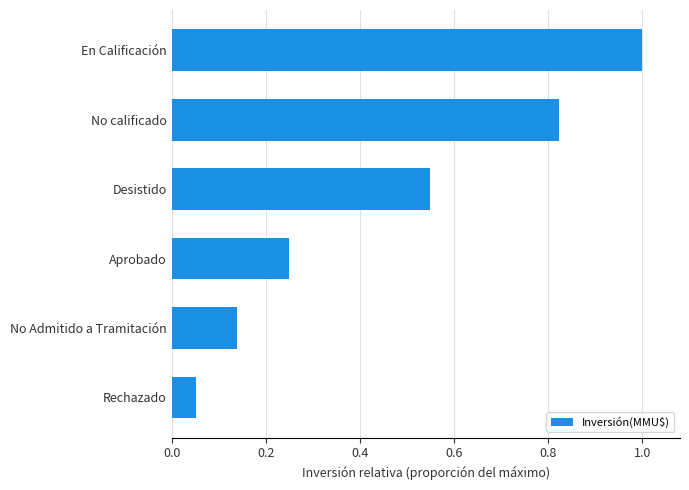

How many bars are there in total?

6